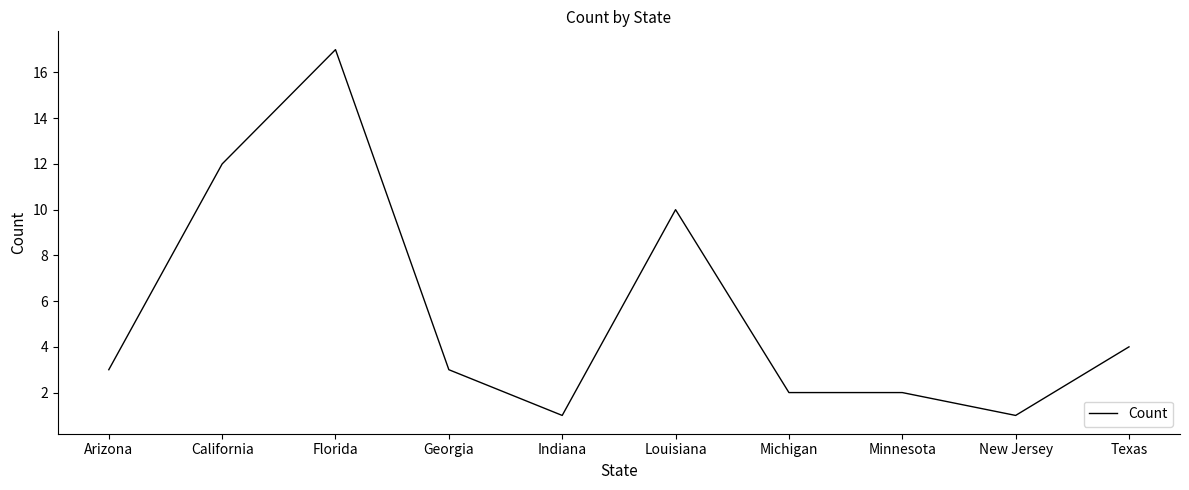

Where is the first local minimum?

Indiana